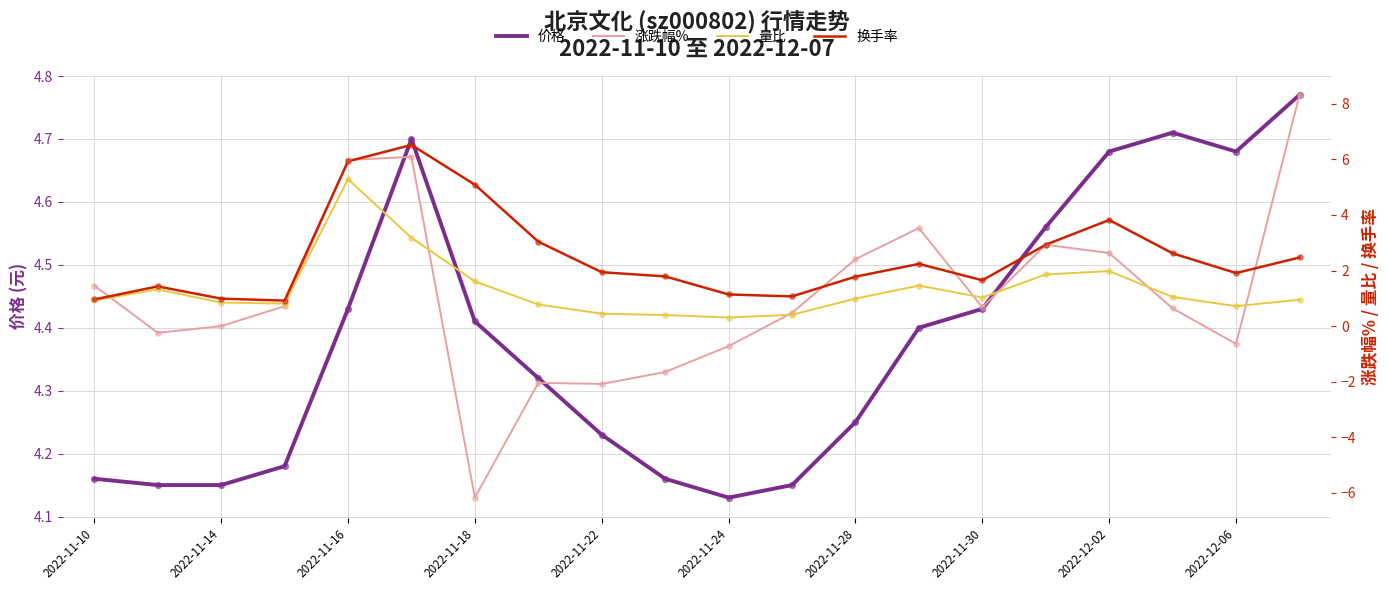

The value of 价格 at 2022-11-22 is 1.0. True or false?

False